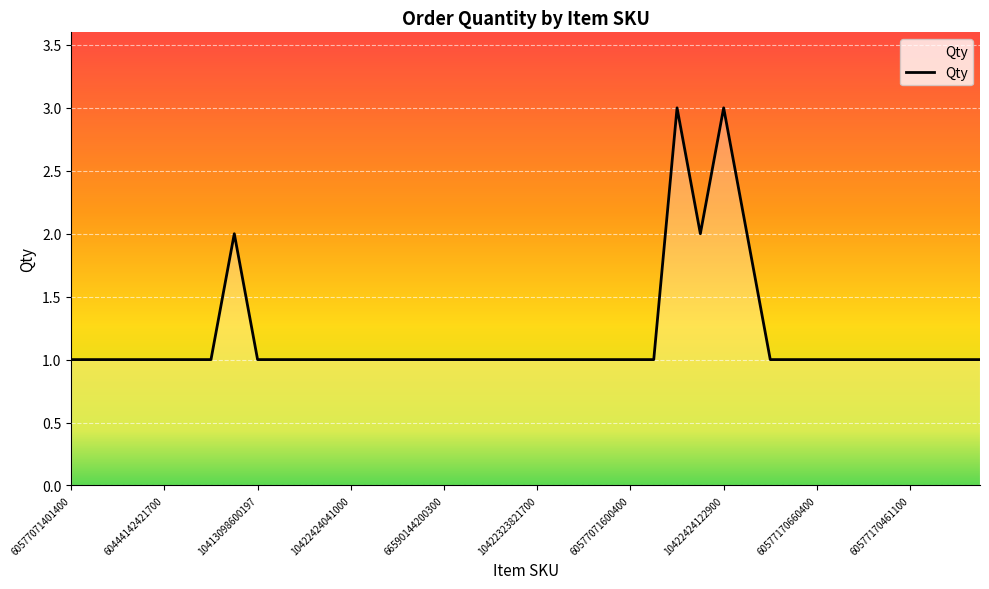

What is the maximum value shown in the chart?

3